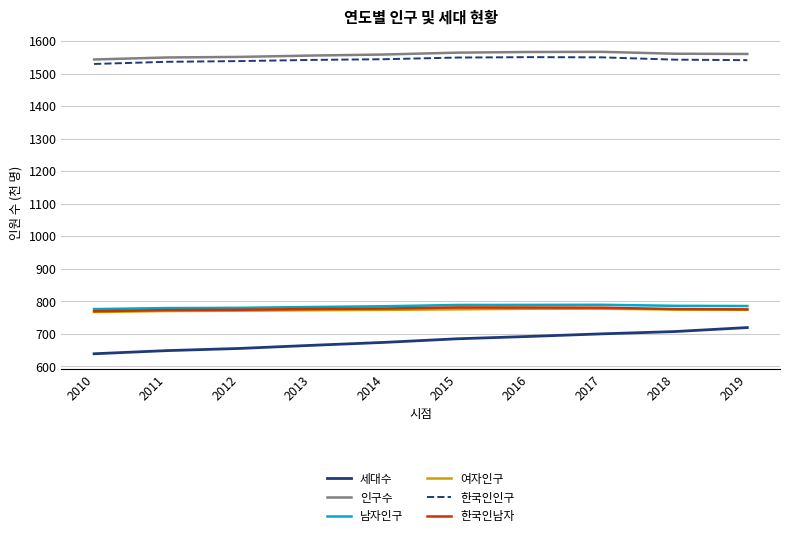

What is the spread (max minus min) of values at 2011?

901.1